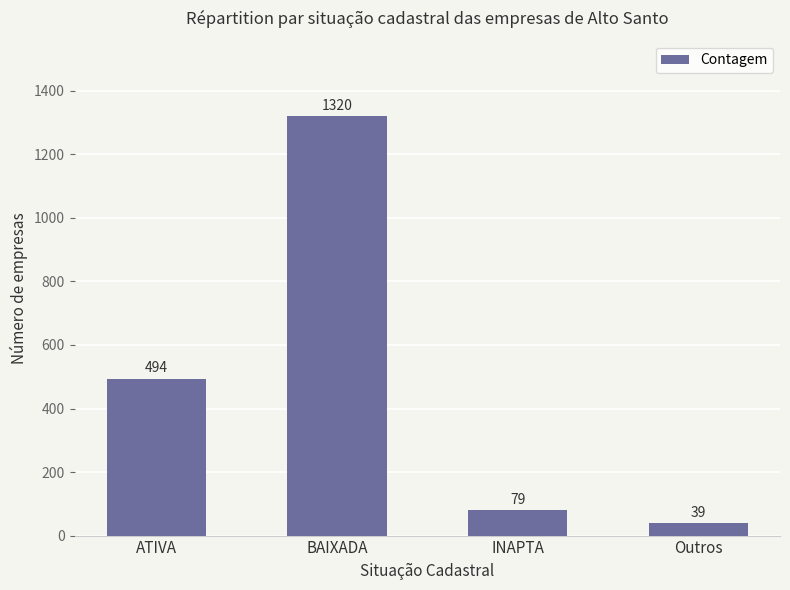

What value does the data have at INAPTA, to the nearest 50?

100